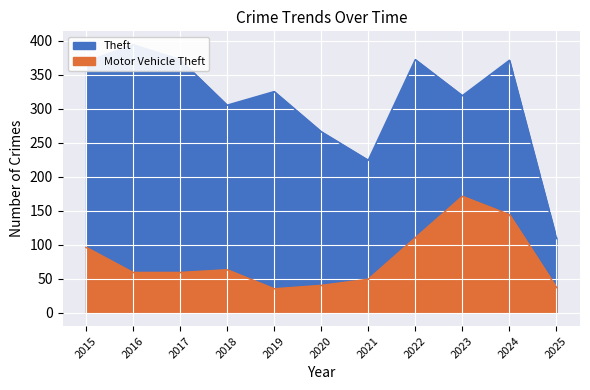

Read the Motor Vehicle Theft value at 2020, to the nearest 50.

50